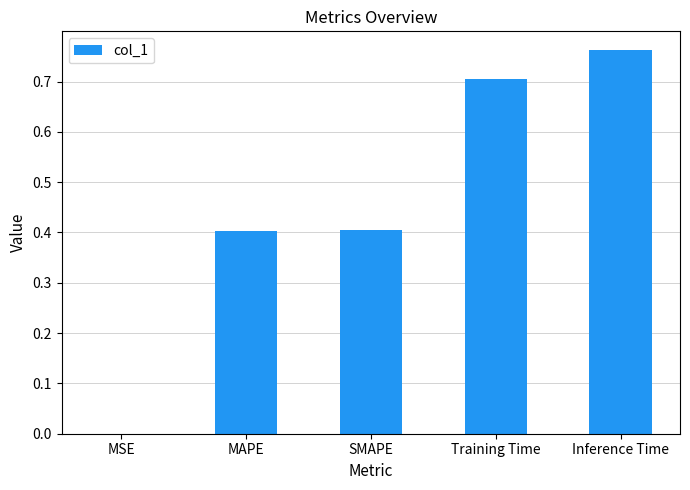

Count the number of data series in this chart.

1